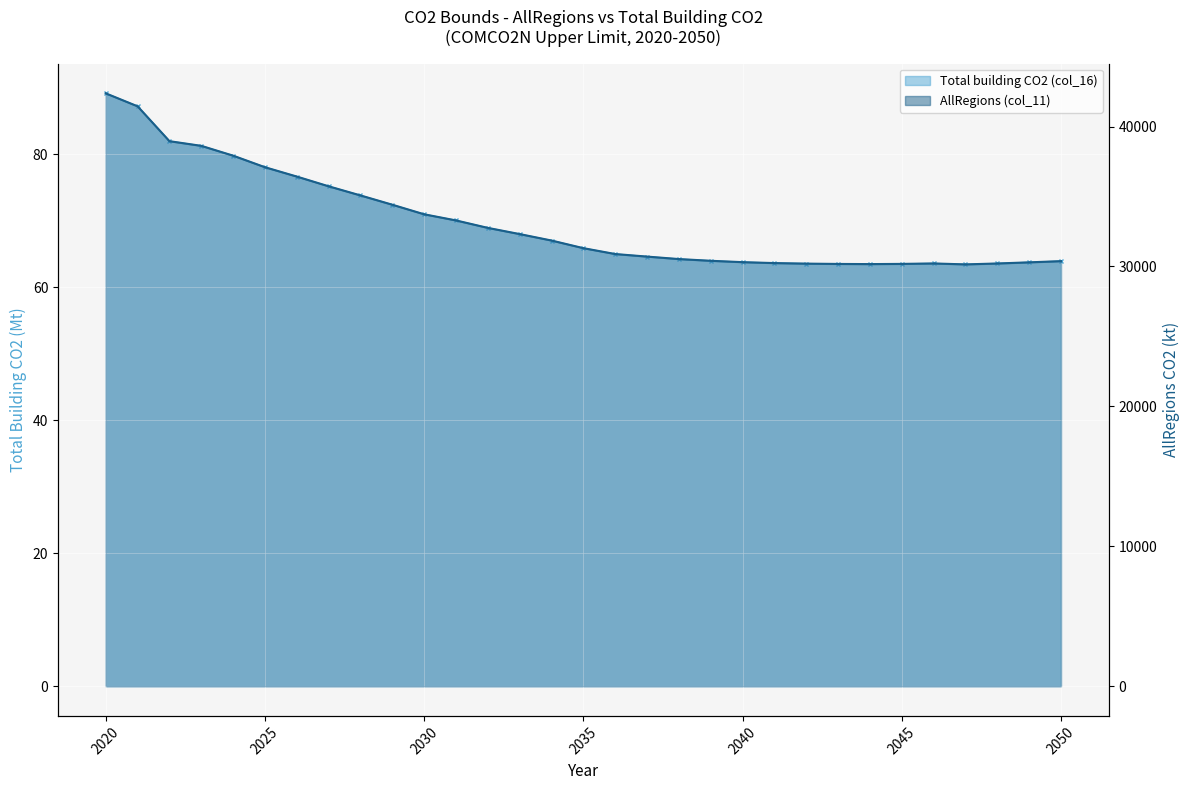

Between 2023 and 2033, which is larger?

2023